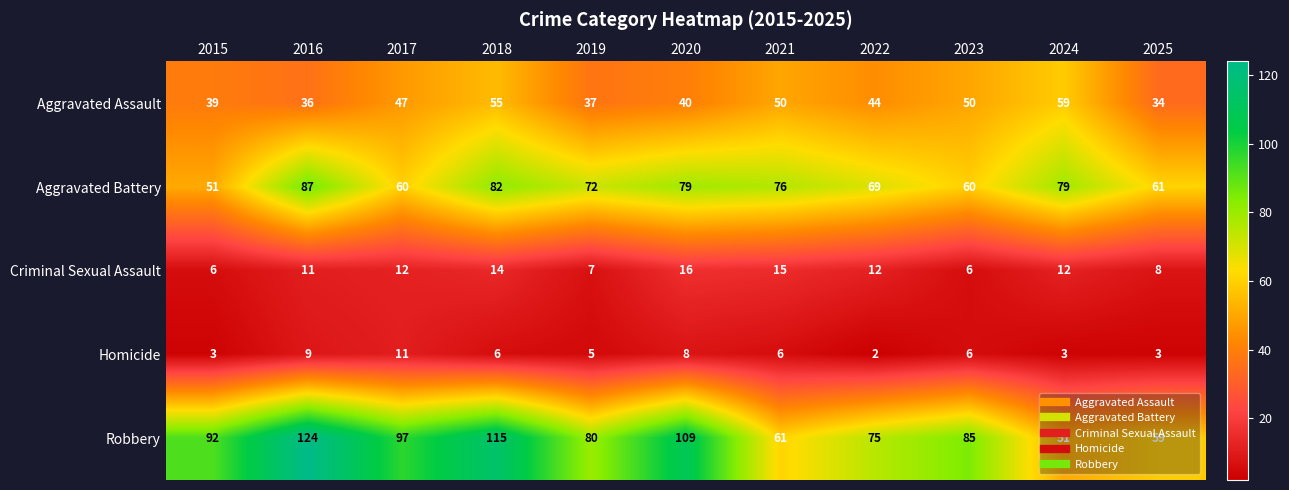

What is the difference between the Homicide values at 2019 and 2022?

3